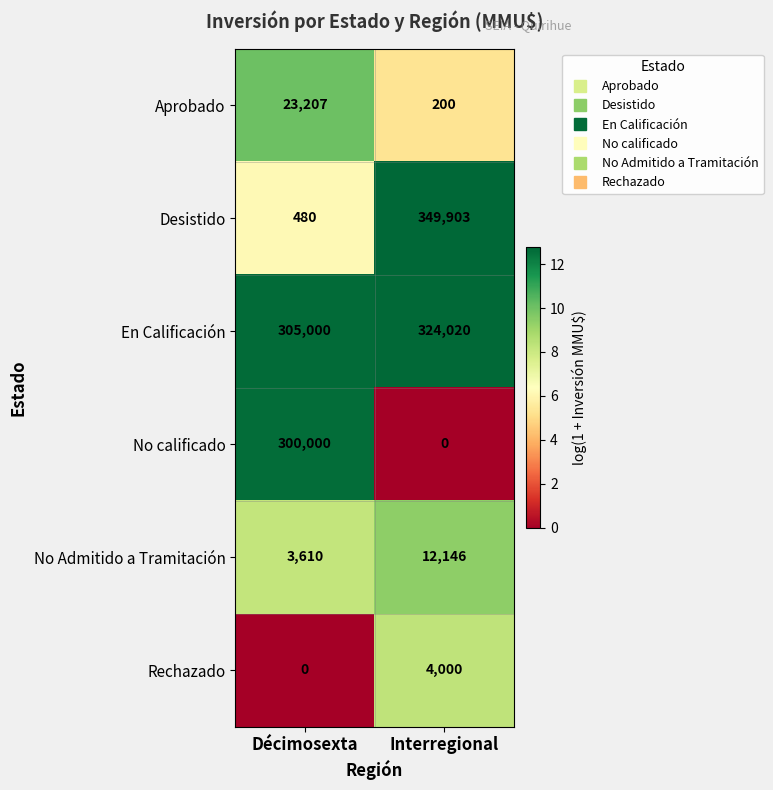

What is the sum of the No Admitido a Tramitación values at Interregional and Décimosexta?

15756